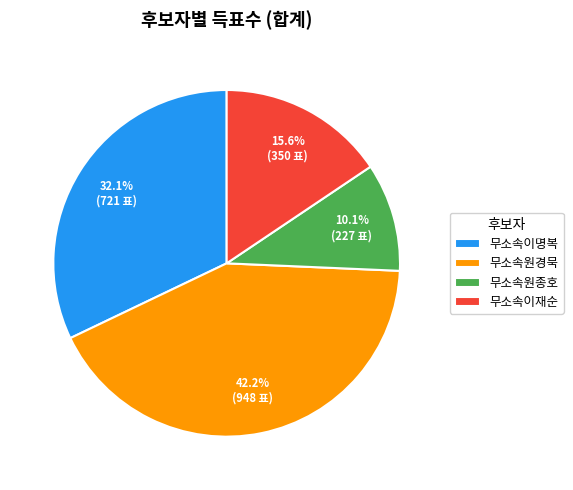

What percentage is the 무소속이재순 slice, to the nearest percent?

16%